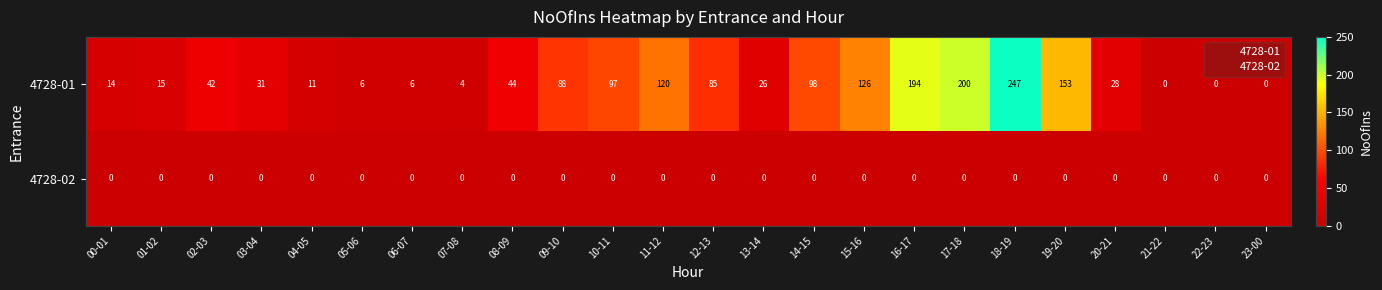

What is the maximum value shown in the chart?

247